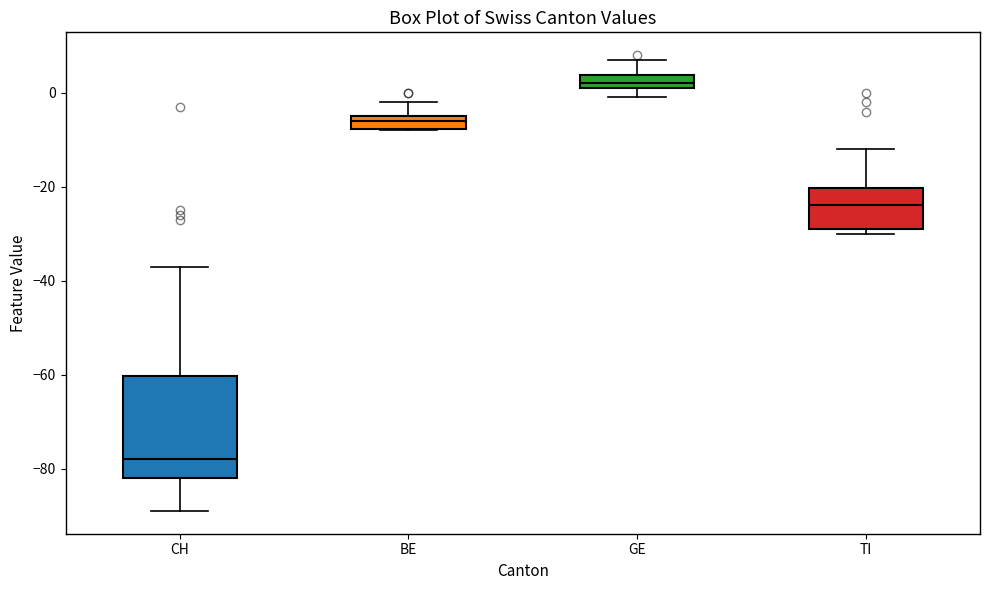

Which box has the lowest median line?

CH